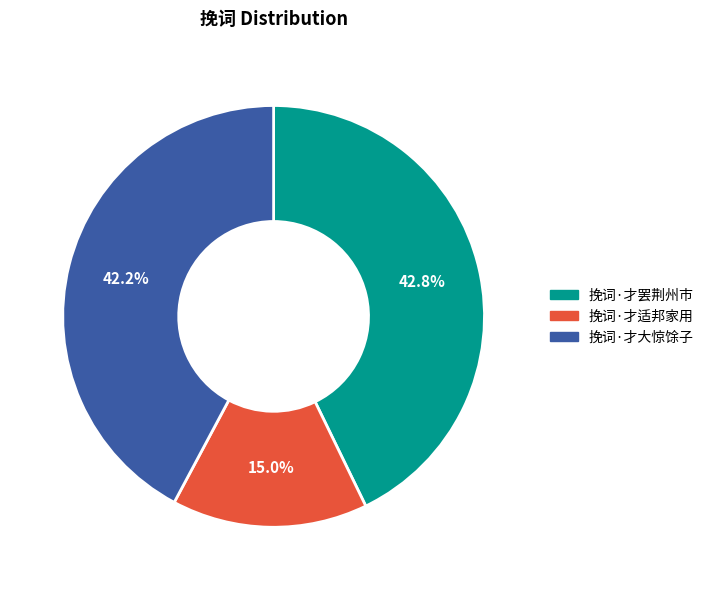

Approximately how many times larger is the value at 挽词·才适邦家用 compared to 挽词·才大惊馀子?

0.4